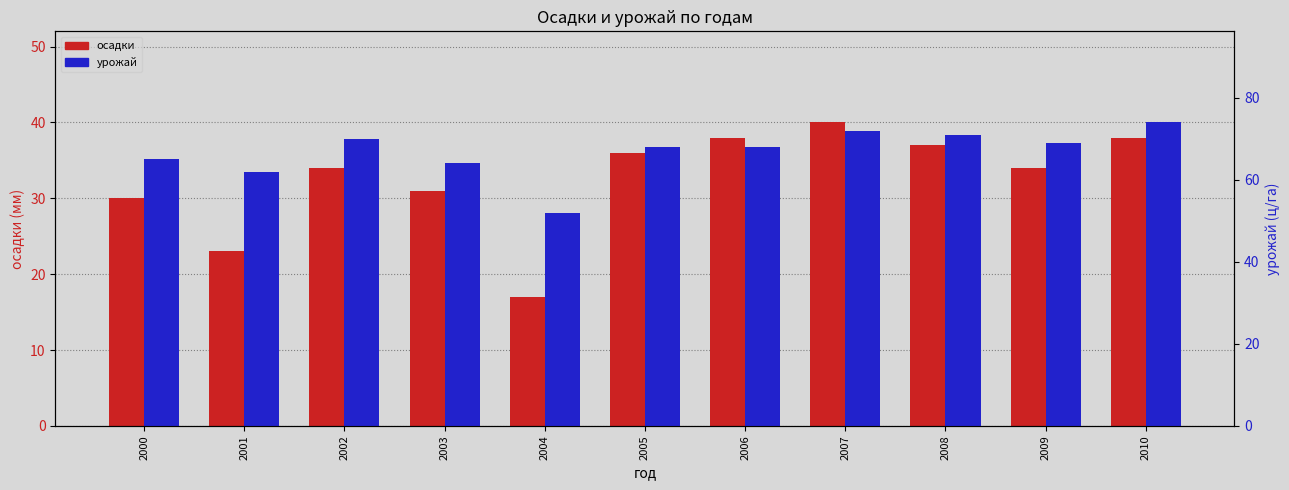

What is the sum of the урожай values at 2005 and 2001?

130